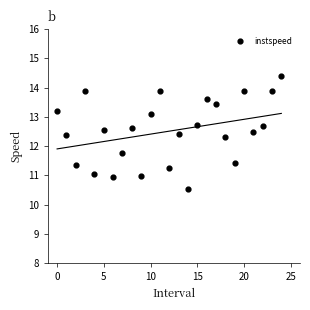

What is the range of Y values (max minus min)?

3.9